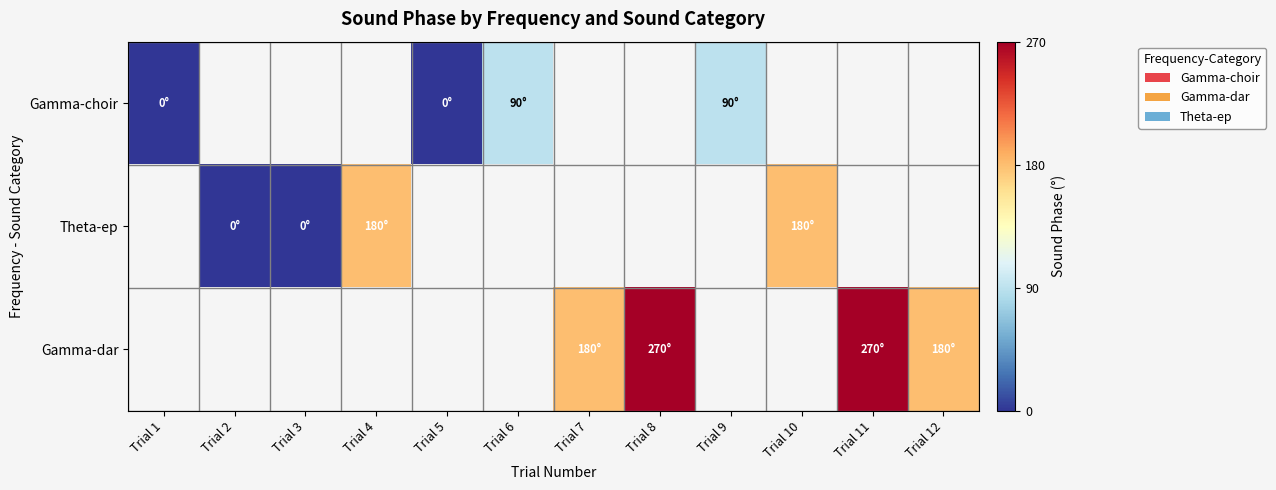

Which label corresponds to the largest value in the chart?

Trial 8